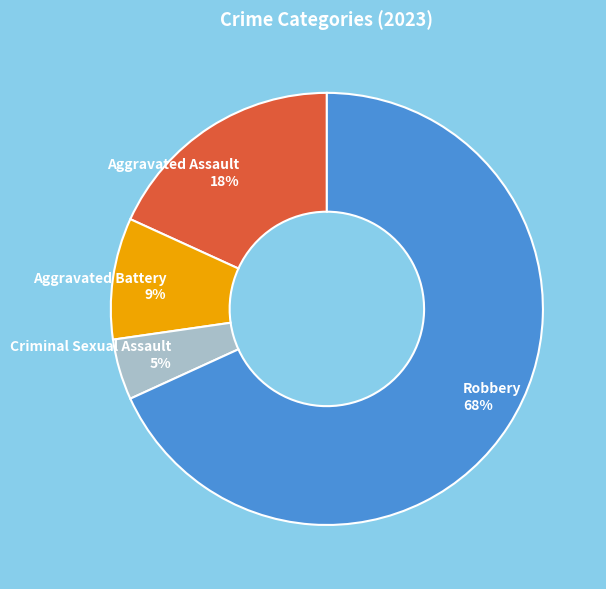

Rank the categories by value from lowest to highest.

Criminal Sexual Assault, Aggravated Battery, Aggravated Assault, Robbery